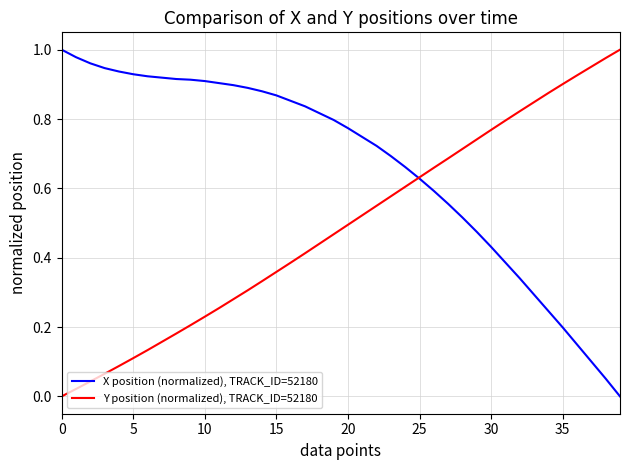

Rank the series by their average value, from lowest to highest.

Y position (normalized), TRACK_ID=52180, X position (normalized), TRACK_ID=52180